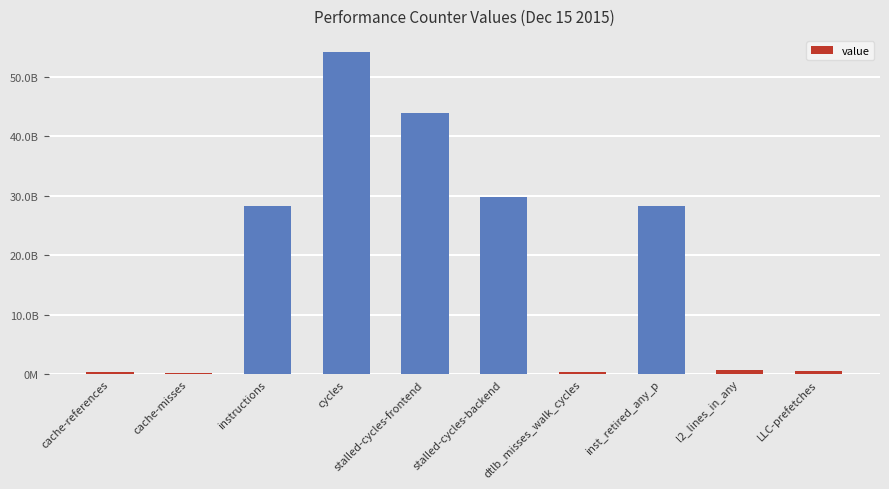

The chart shows a value of 437147715 at LLC-prefetches. True or false?

True